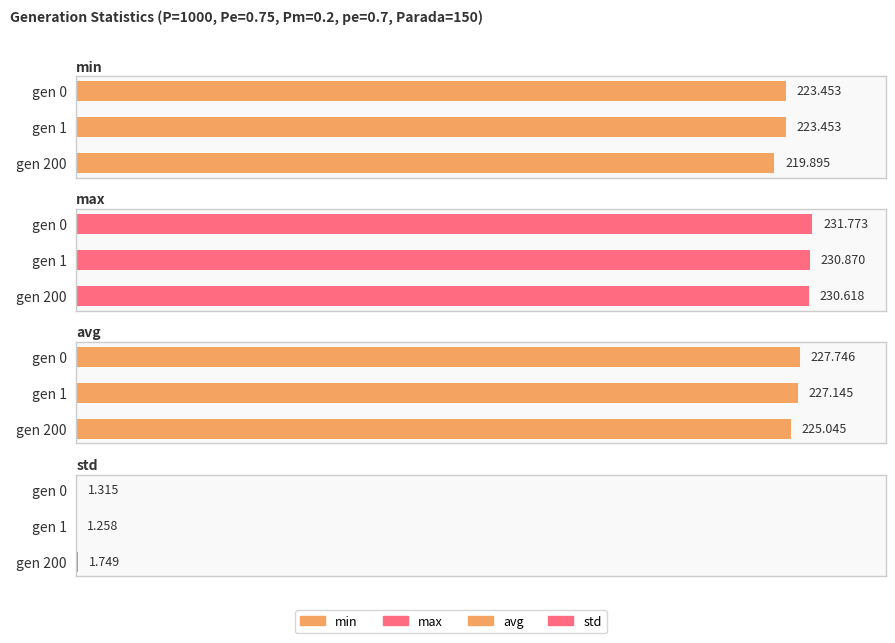

List the series in order of their peak value, lowest first.

std, min, avg, max